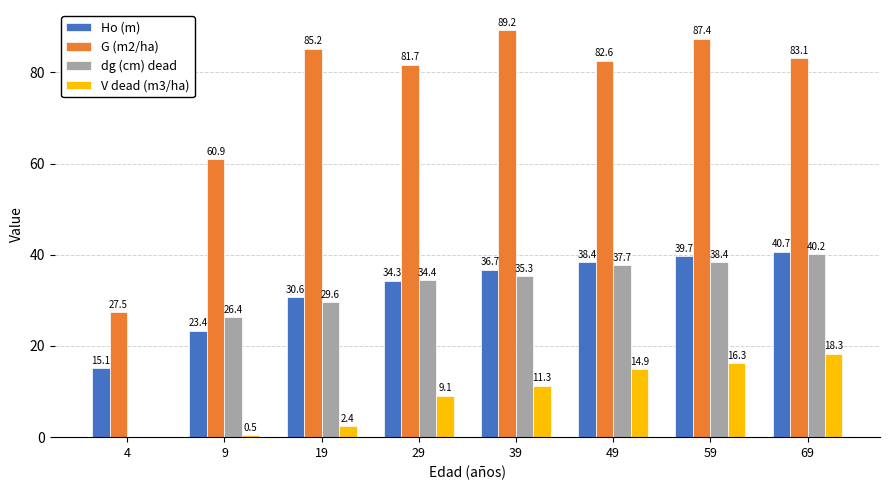

Which label corresponds to the largest value in the chart?

39